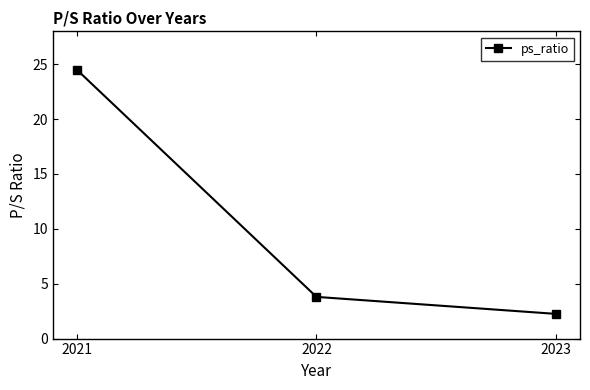

What is the sum of all values?

30.6